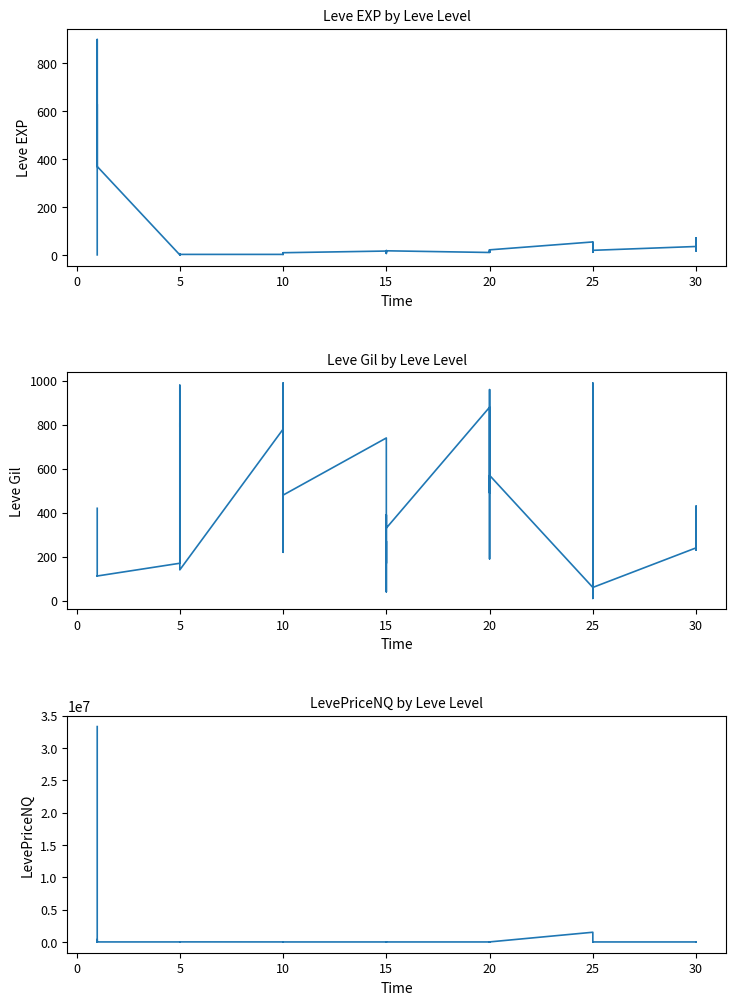

Is it true that Leve Gil equals 219.1 at 5?

False